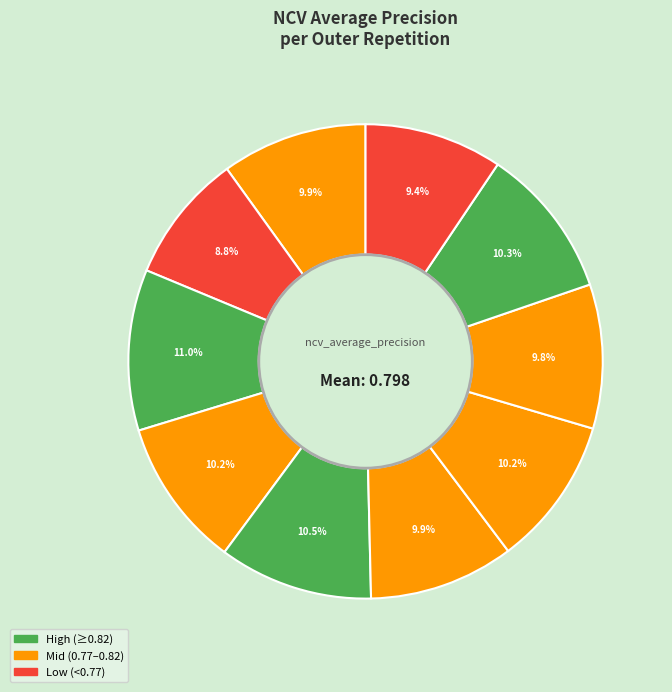

How many segments does this pie chart have?

10